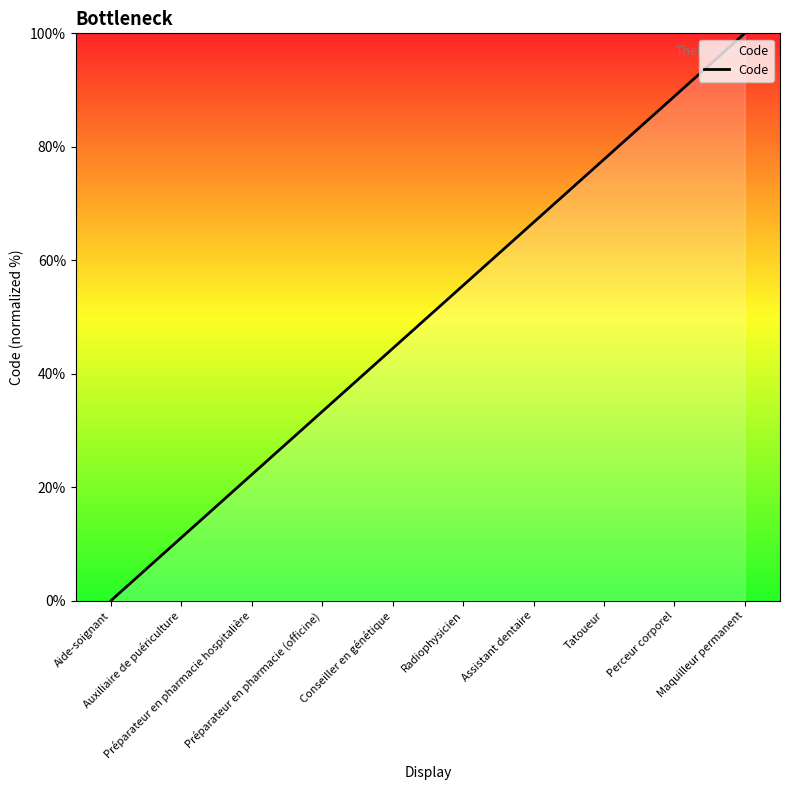

Read the value at Assistant dentaire.

66.7